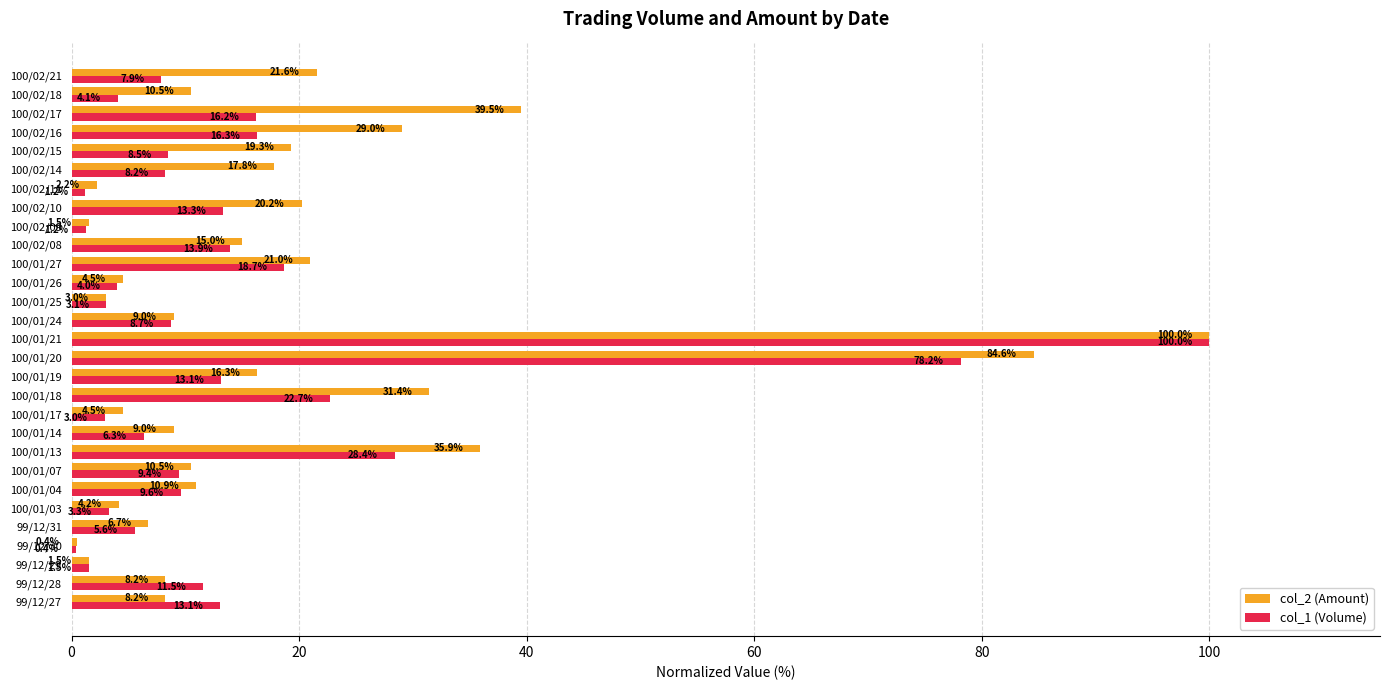

Rank the series at 100/01/18 from highest to lowest value.

col_2 (Amount), col_1 (Volume)